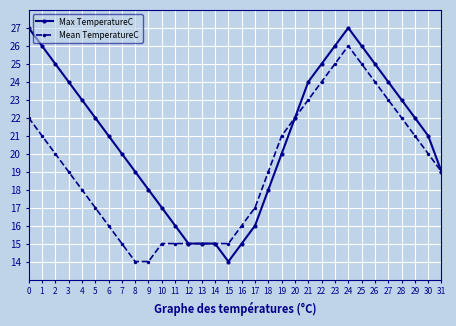

True or false: Mean TemperatureC has more than 0 interior local peaks.

True